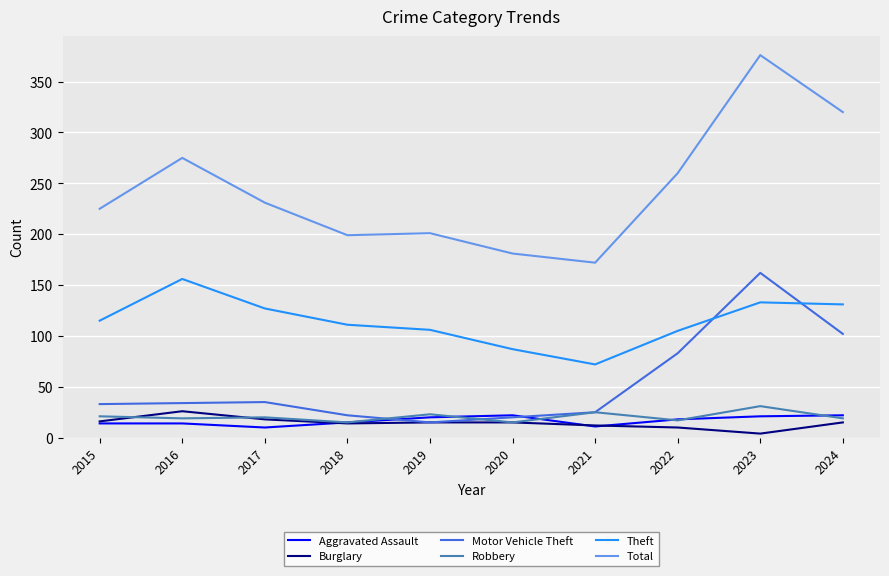

What is the difference between the Theft values at 2021 and 2016?

84